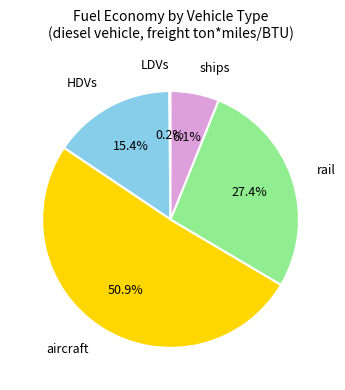

Does any single category account for the majority?

Yes